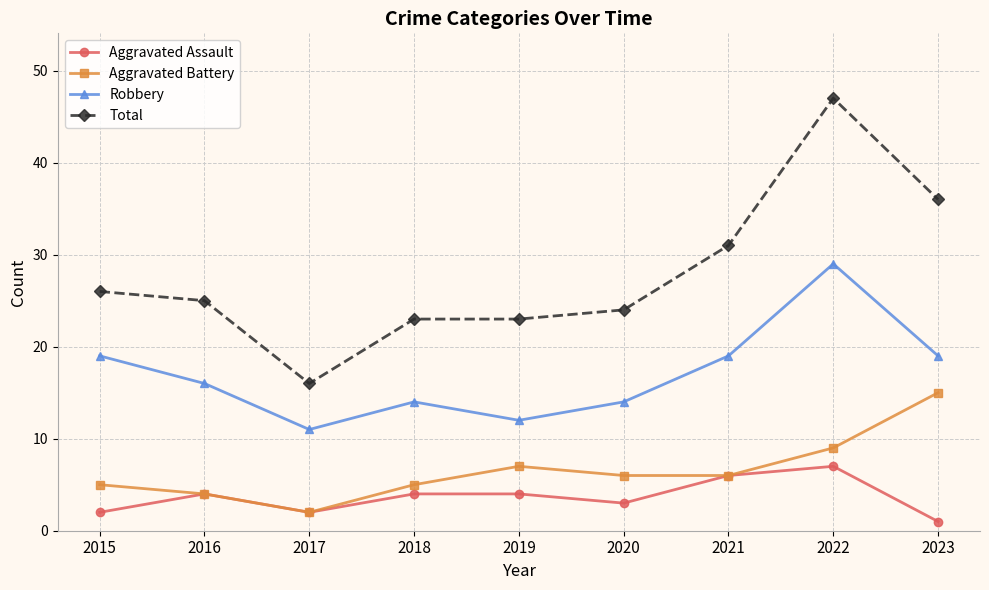

Rank the series at 2015 from lowest to highest value.

Aggravated Assault, Aggravated Battery, Robbery, Total